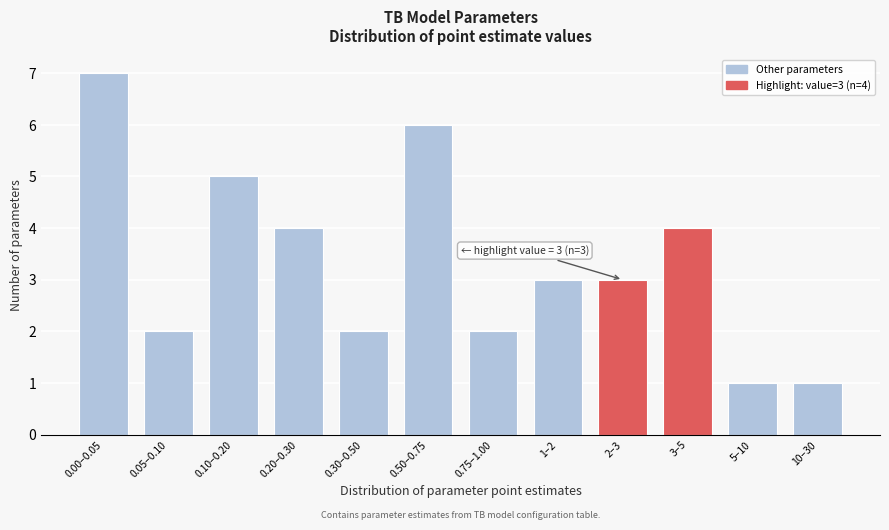

Reading left to right, transcribe all the data shown in this chart.

0.00–0.05=7	0.05–0.10=2	0.10–0.20=5	0.20–0.30=4	0.30–0.50=2	0.50–0.75=6	0.75–1.00=2	1–2=3	2–3=3	3–5=4	5–10=1	10–30=1